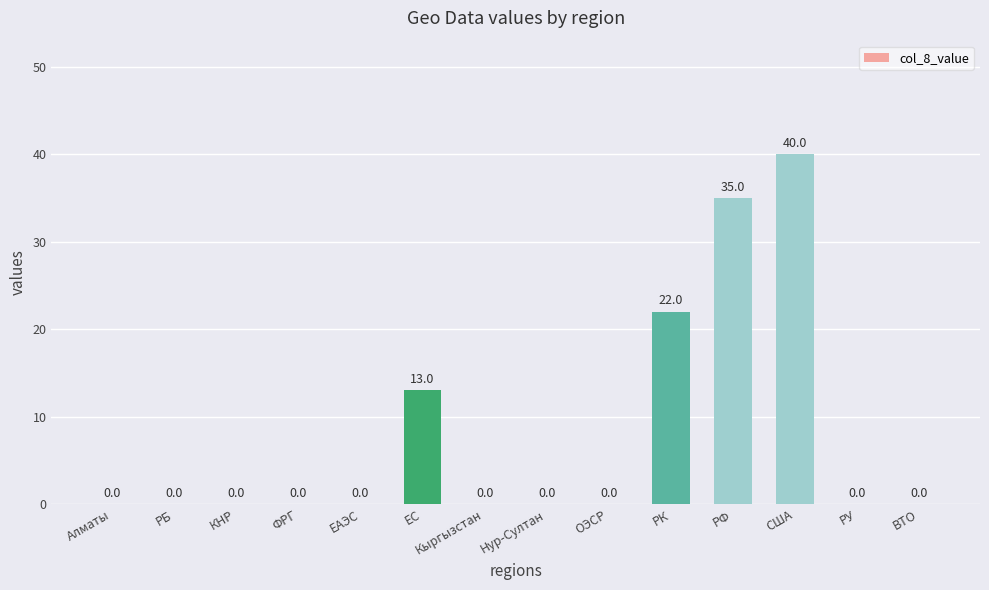

The value at Нур-Cултан is 0. True or false?

True